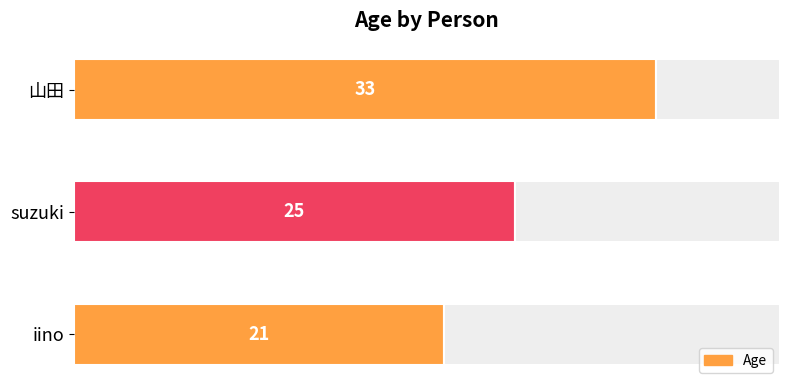

Which has a higher value, iino or suzuki?

suzuki